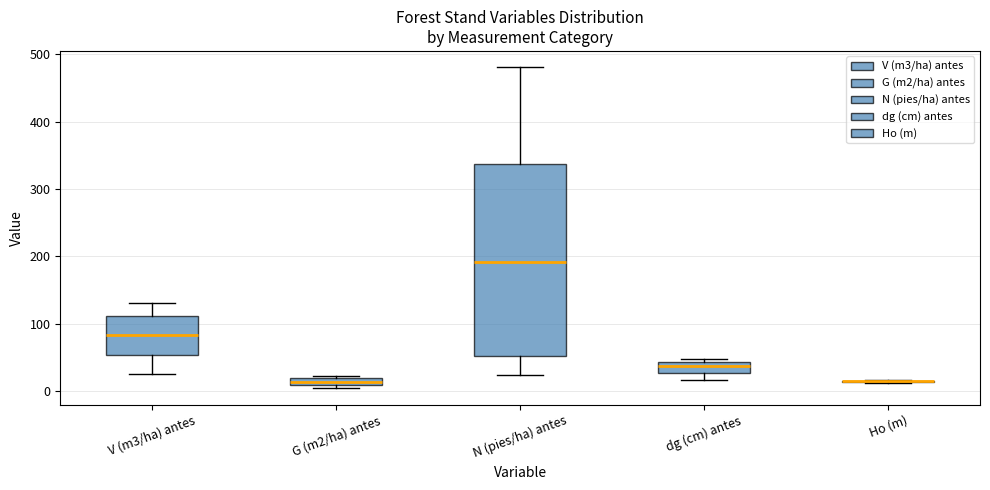

Comparing the boxes themselves (not the whiskers), which one is the tallest?

N (pies/ha) antes